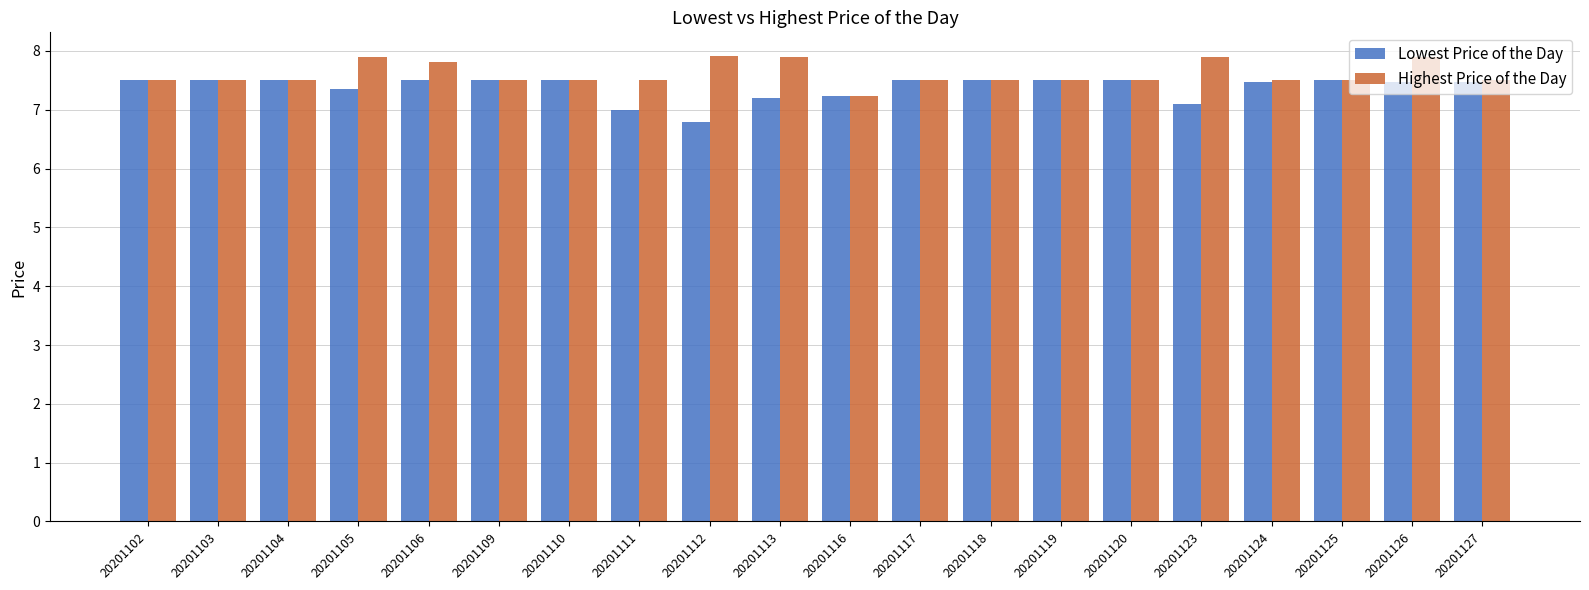

List the series in order of their overall mean, highest first.

Highest Price of the Day, Lowest Price of the Day